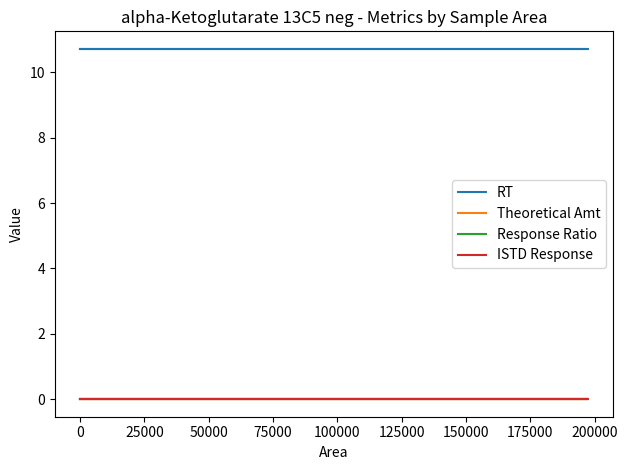

How many lines are shown in the chart?

4